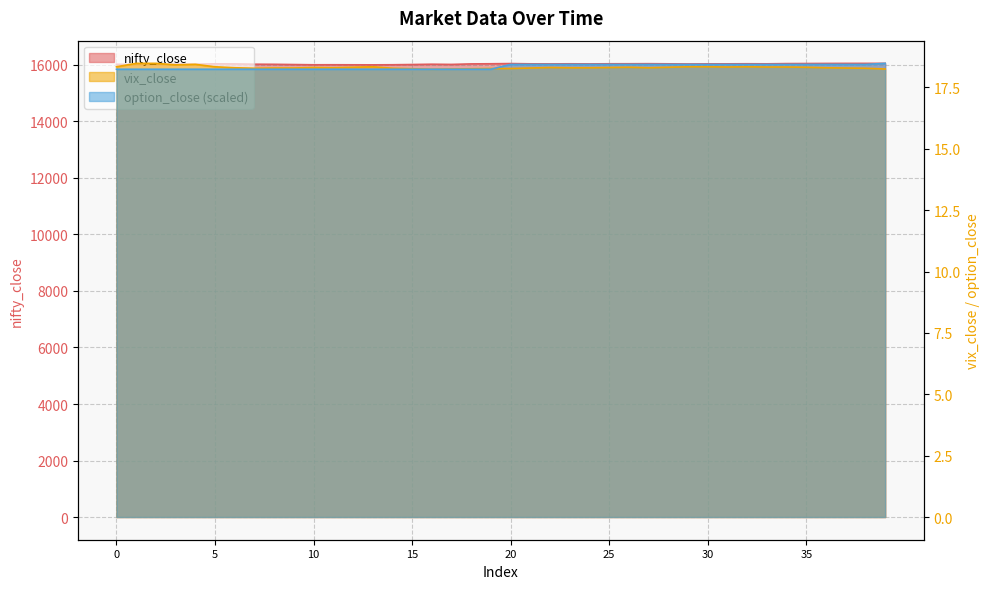

What is the lowest value of the nifty_close series?

16001.9